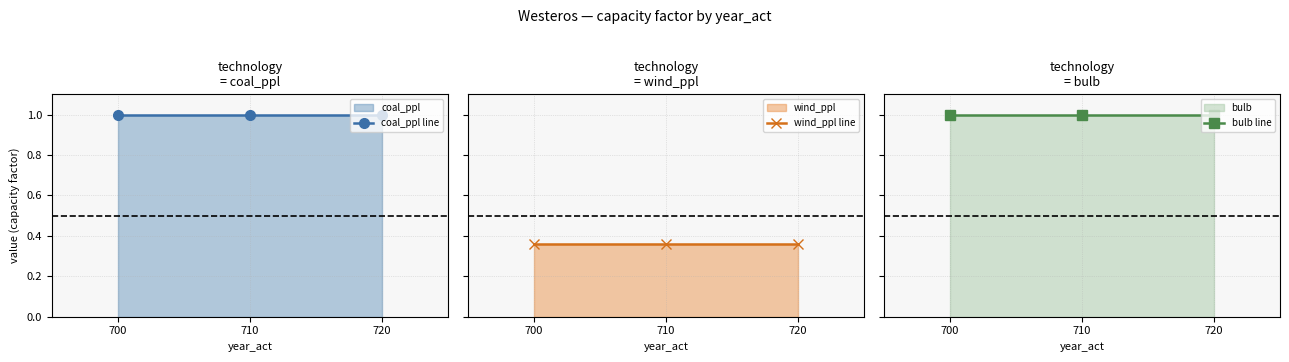

Which label corresponds to the smallest value in the chart?

700